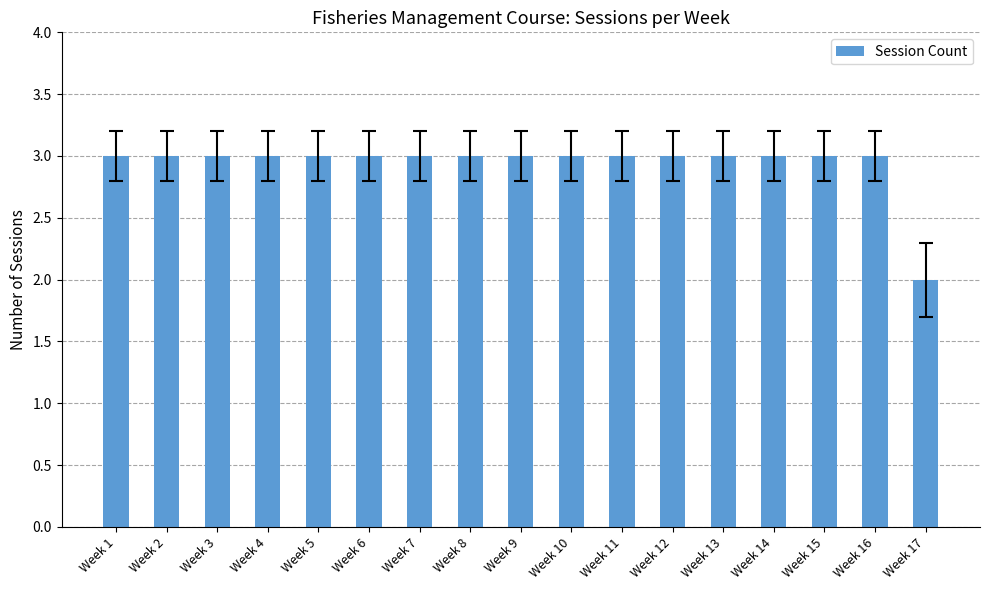

What is the maximum value shown in the chart?

3